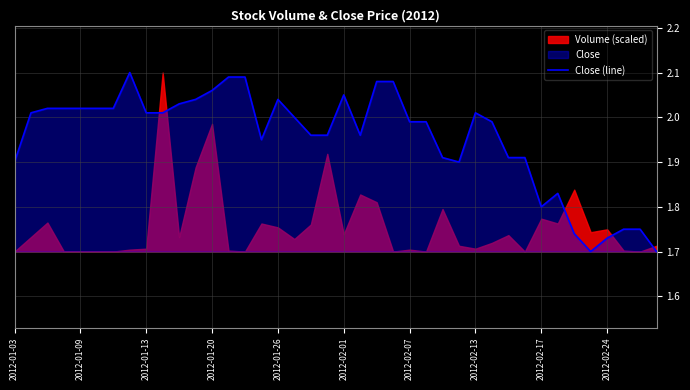

True or false: the data has more than 2 interior local peaks.

True